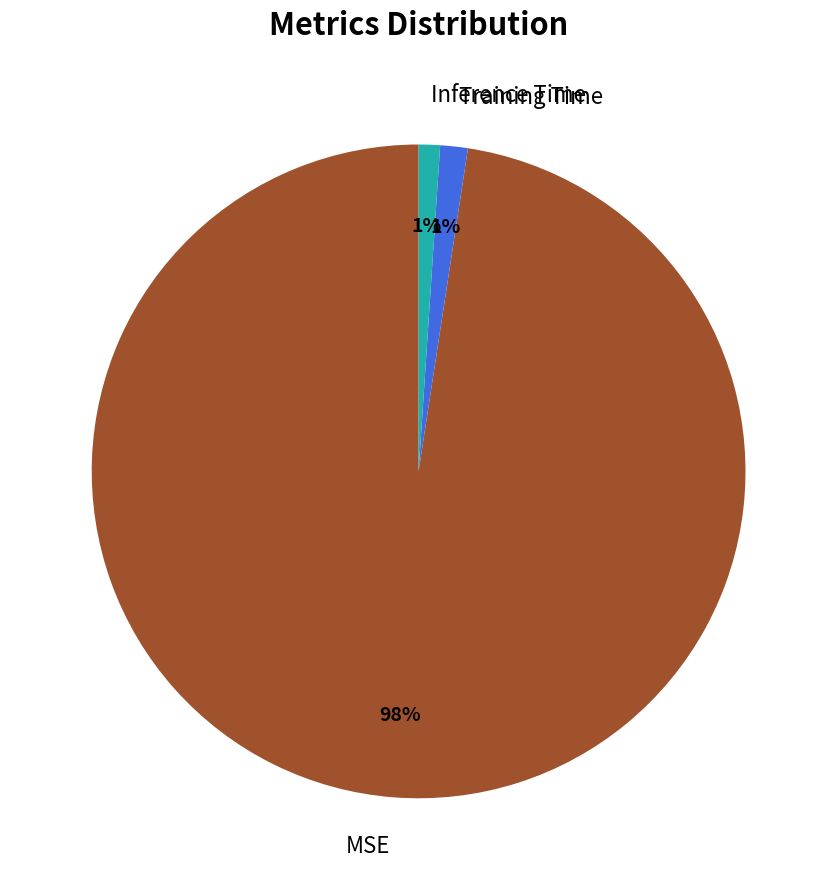

To the nearest percent, what is the combined percentage of Training Time and MSE?

99%